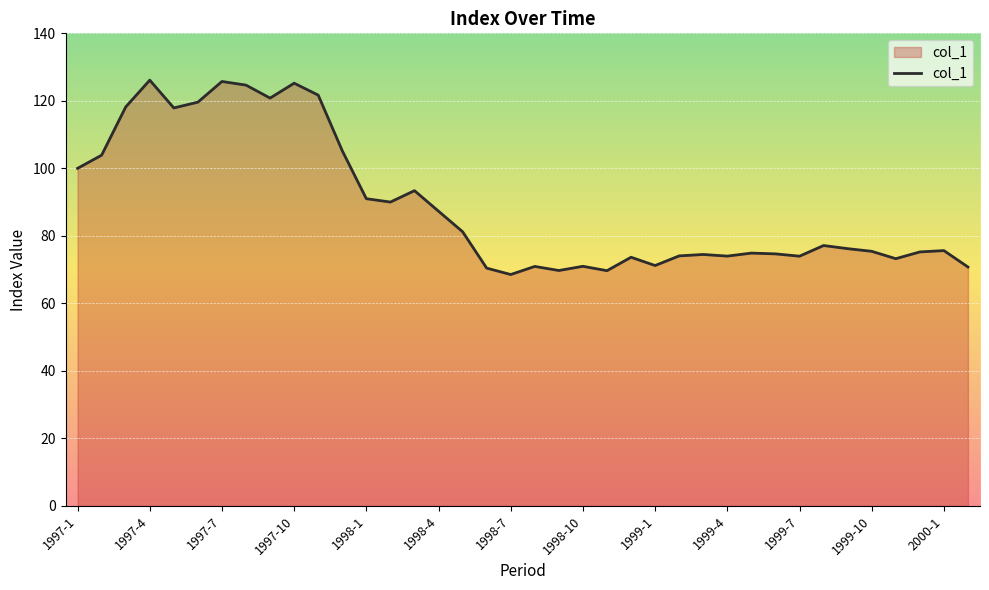

What is the difference between the maximum and minimum values?

57.6